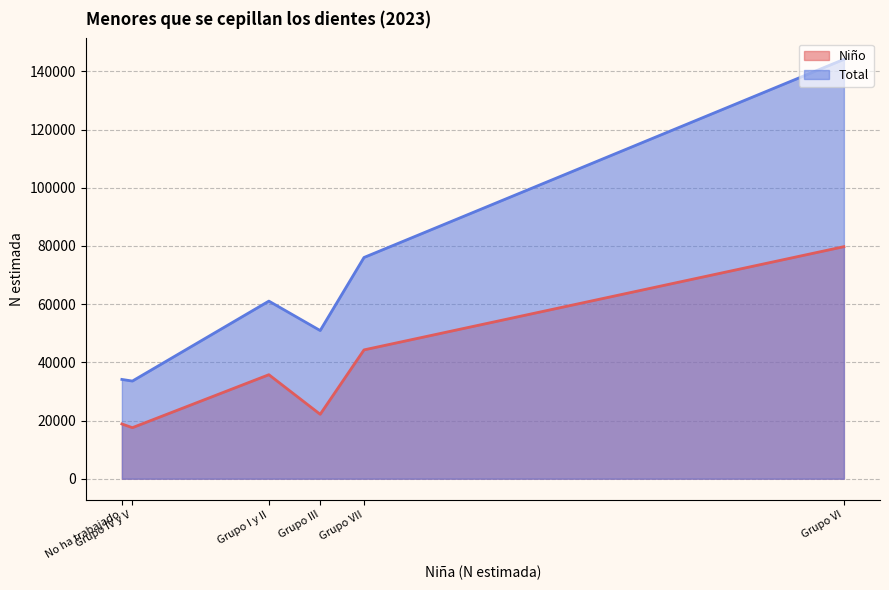

Is the value of Niño at No ha trabajado greater than the value of Total at Grupo VI?

No